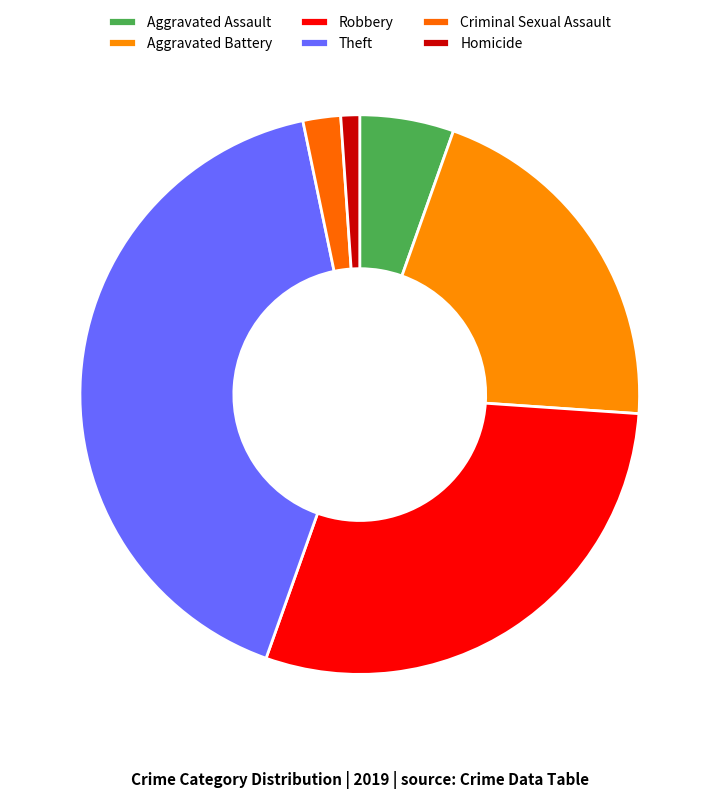

How many segments does this pie chart have?

6